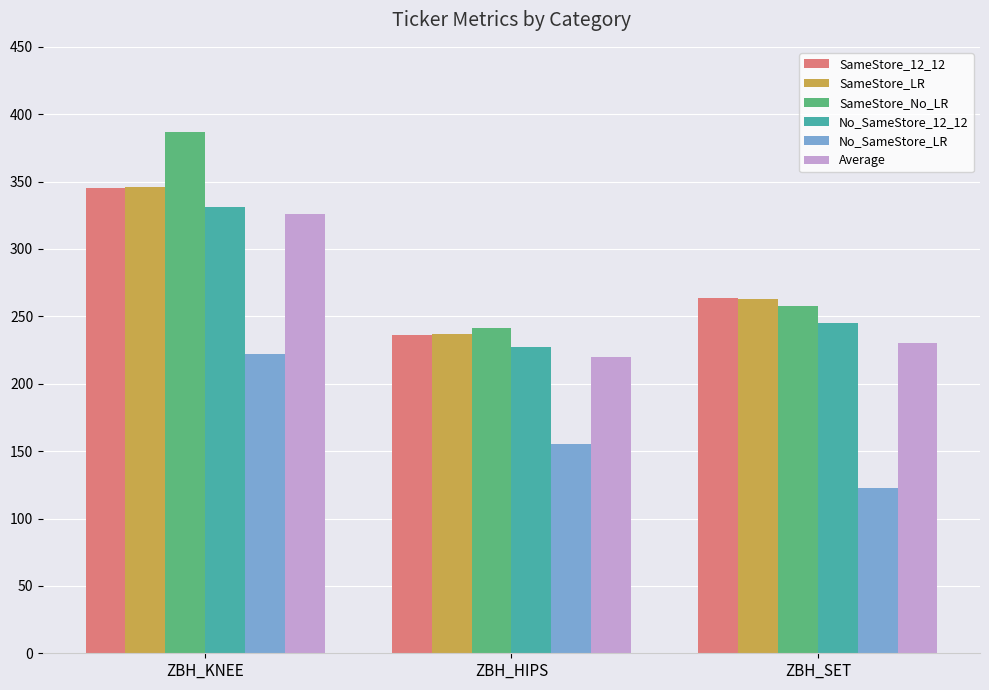

Which category has the lowest value across all series?

ZBH_SET